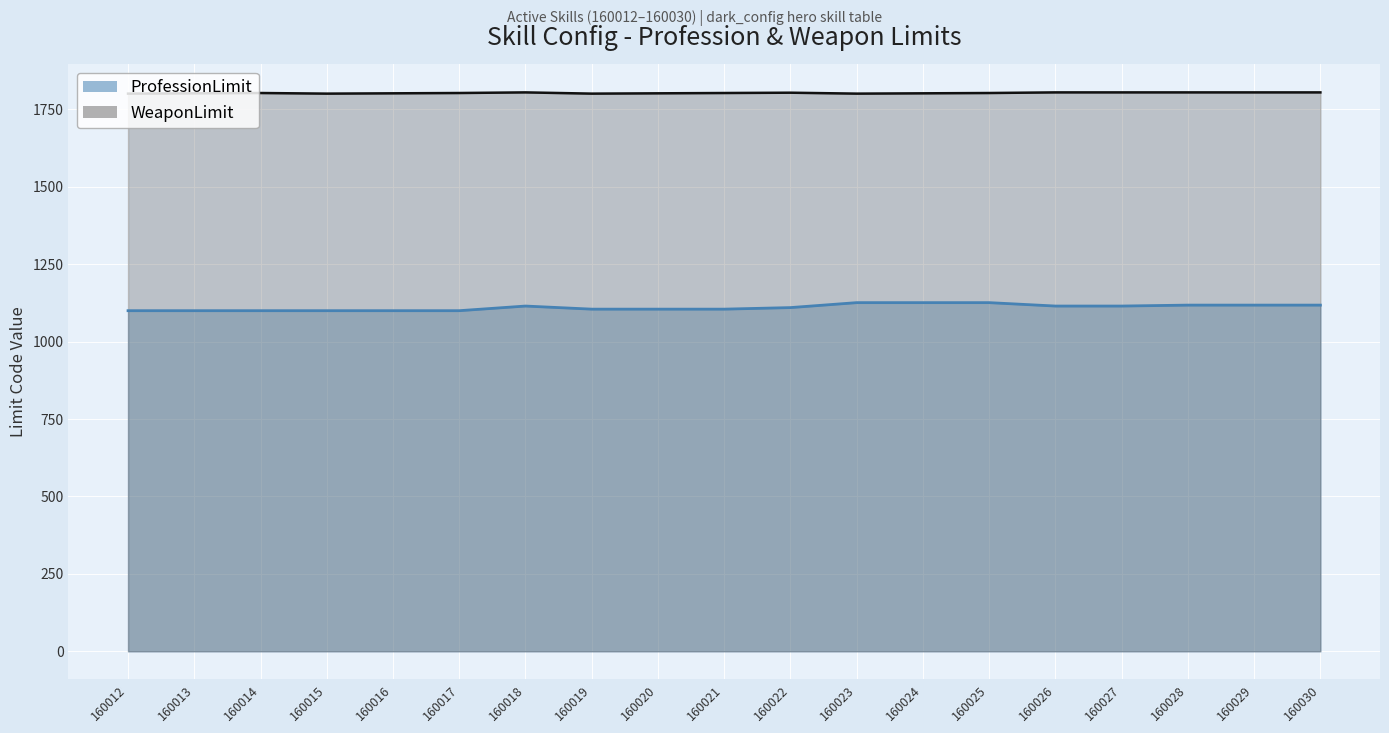

What are all the series names shown in the legend?

ProfessionLimit, WeaponLimit